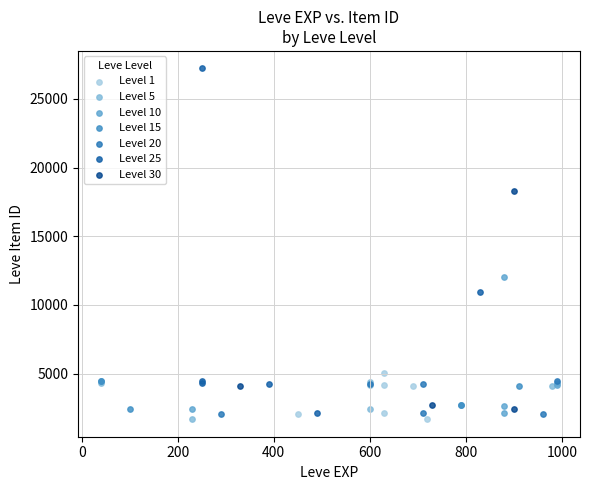

Which series has the largest Y range (max minus min)?

Level 25